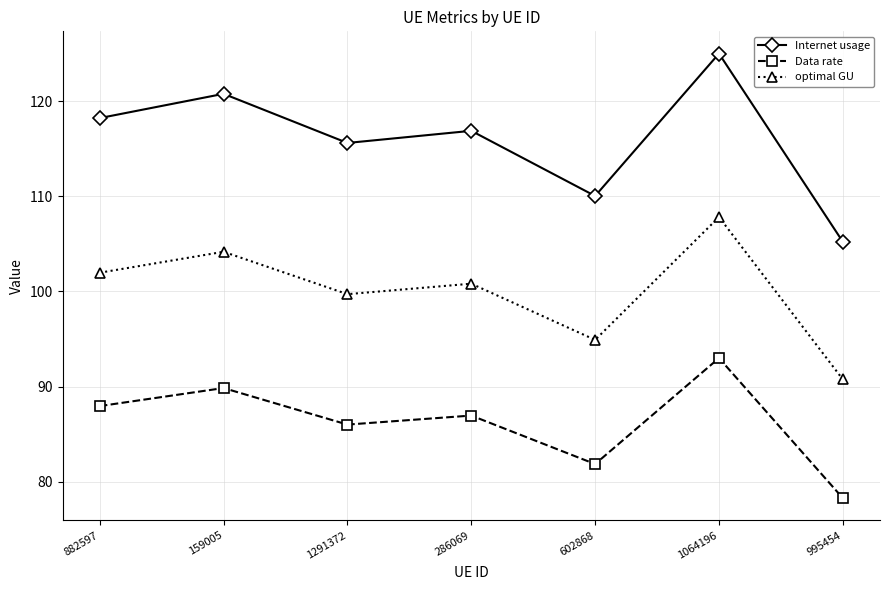

Rank the categories by optimal GU value from lowest to highest.

995454, 602868, 1291372, 286069, 882597, 159005, 1064196